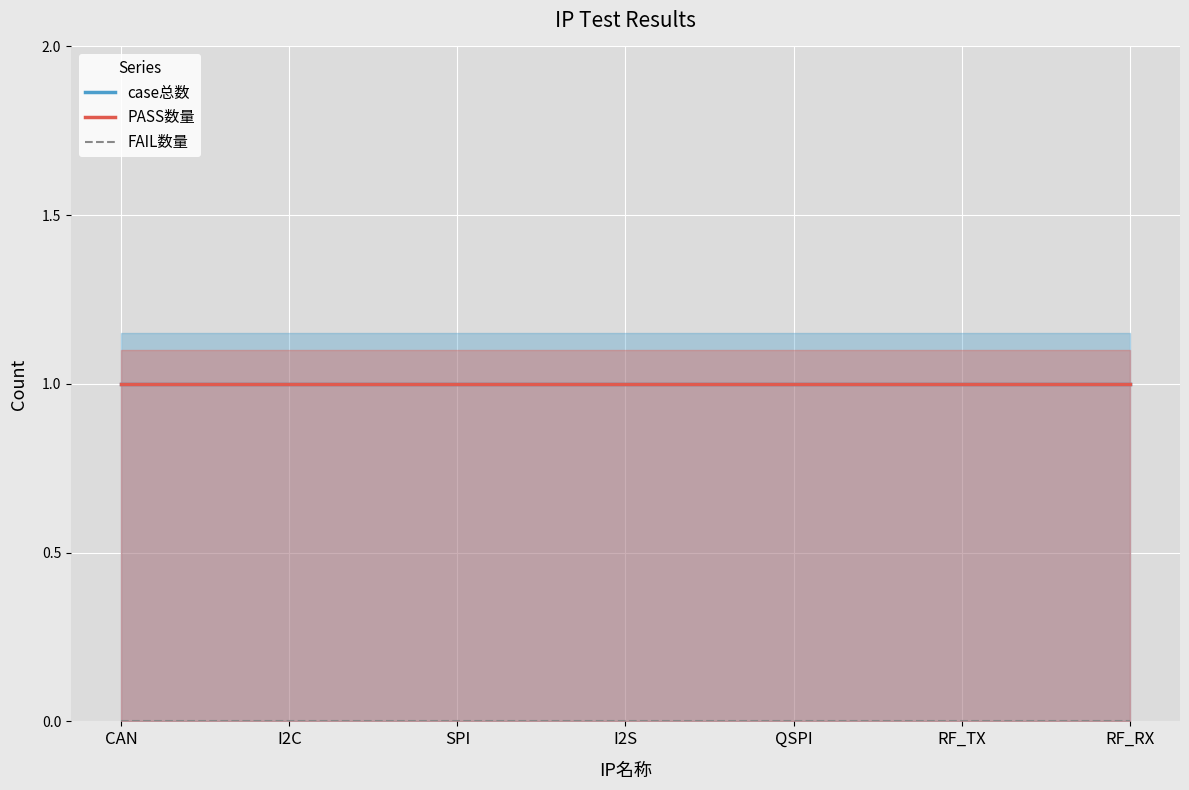

Reading left to right, list all the values displayed in this chart.

case总数: 1	1	1	1	1	1	1
PASS数量: 1	1	1	1	1	1	1
FAIL数量: 0	0	0	0	0	0	0